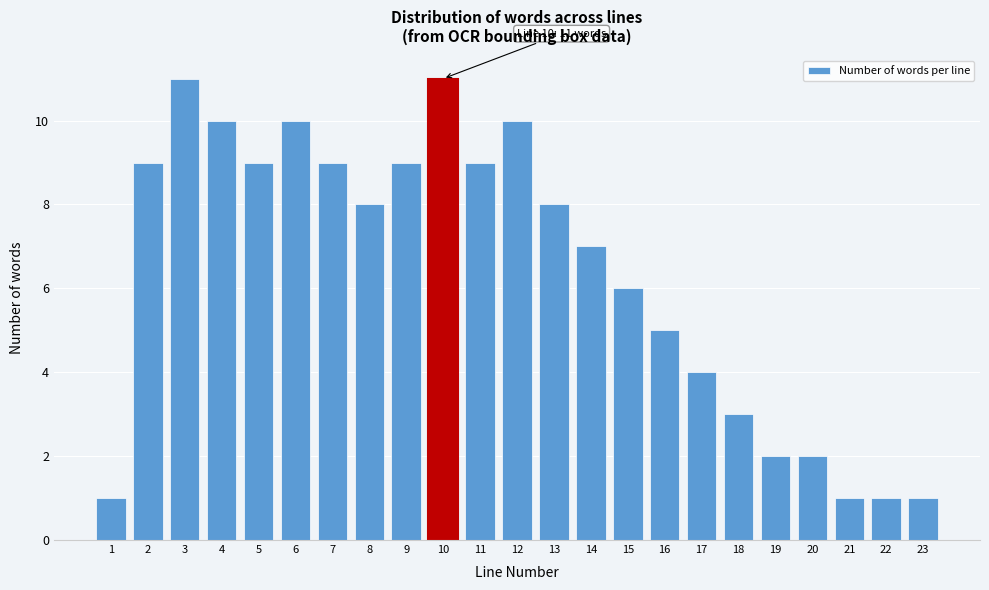

Reading left to right, what are all the values shown in this chart?

1=1	2=9	3=11	4=10	5=9	6=10	7=9	8=8	9=9	10=11	11=9	12=10	13=8	14=7	15=6	16=5	17=4	18=3	19=2	20=2	21=1	22=1	23=1